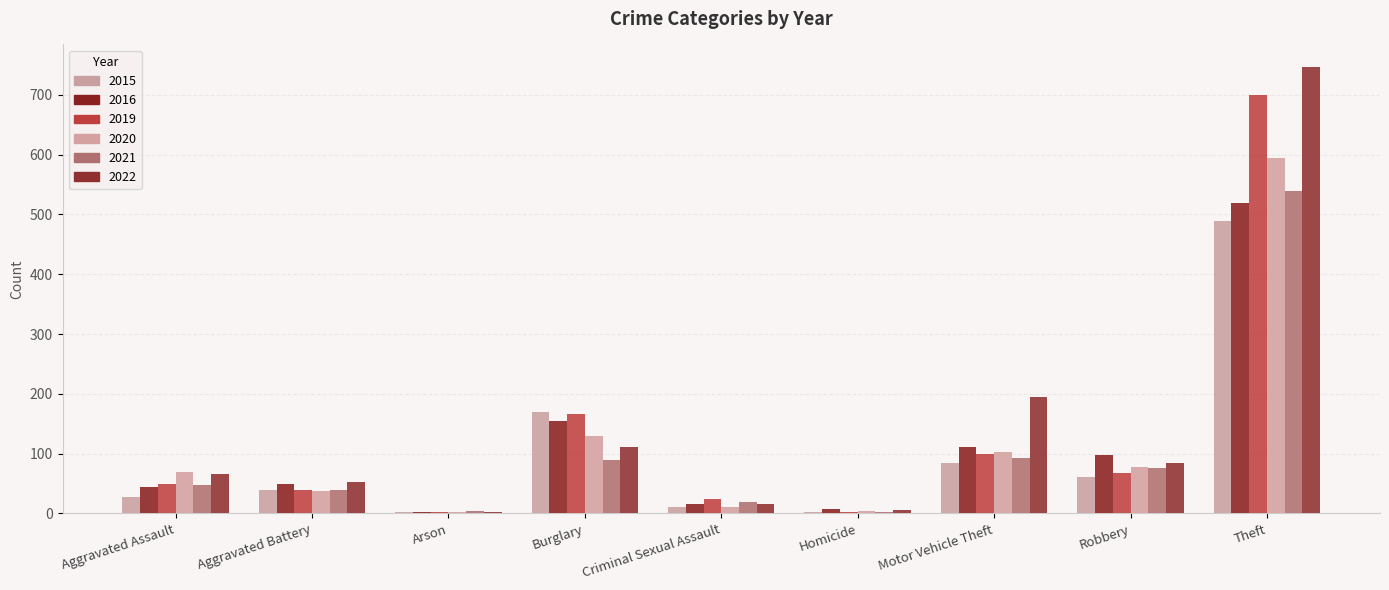

Which series has the largest range (max minus min)?

2022